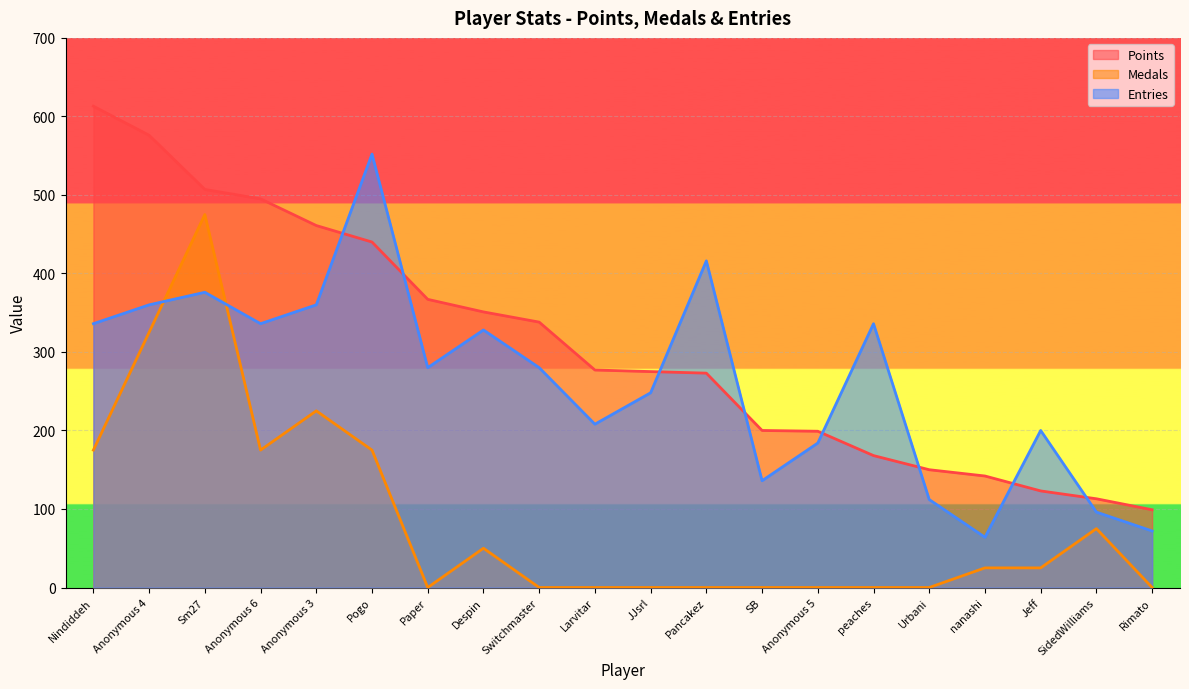

At which label is Points closest to 356?

Despin